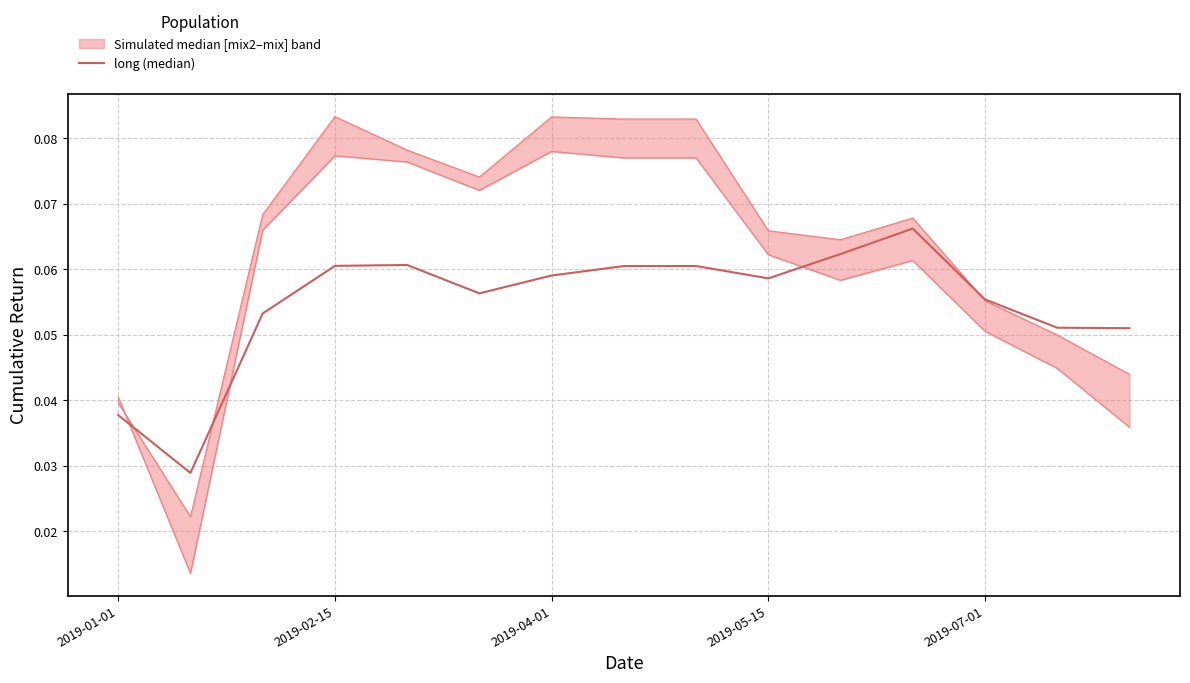

In mix2 (lower), how many points are lower than both neighbors (excluding endpoints)?

3